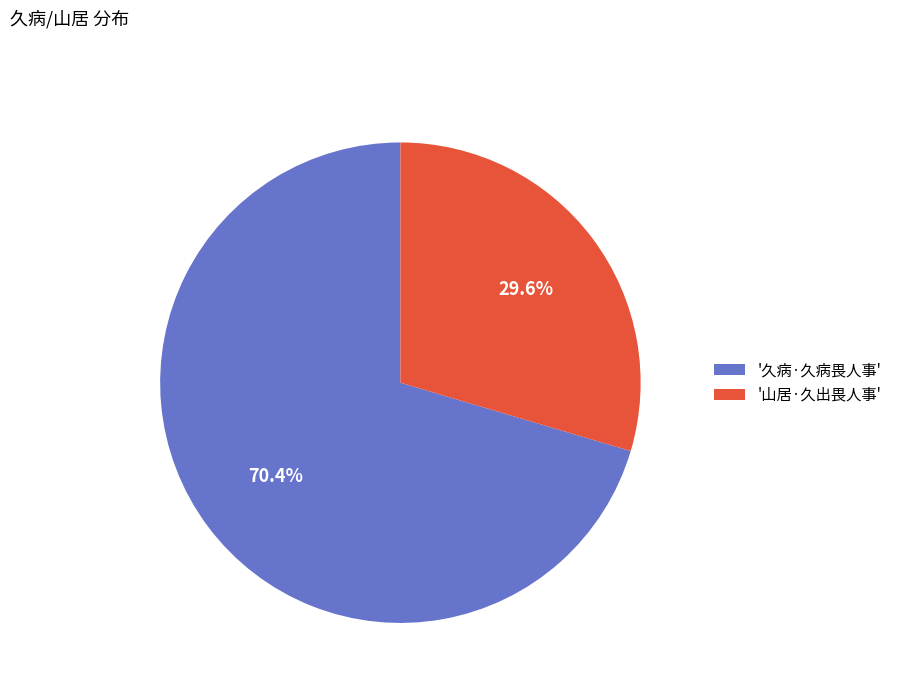

Which slice is the smallest?

'山居·久出畏人事'